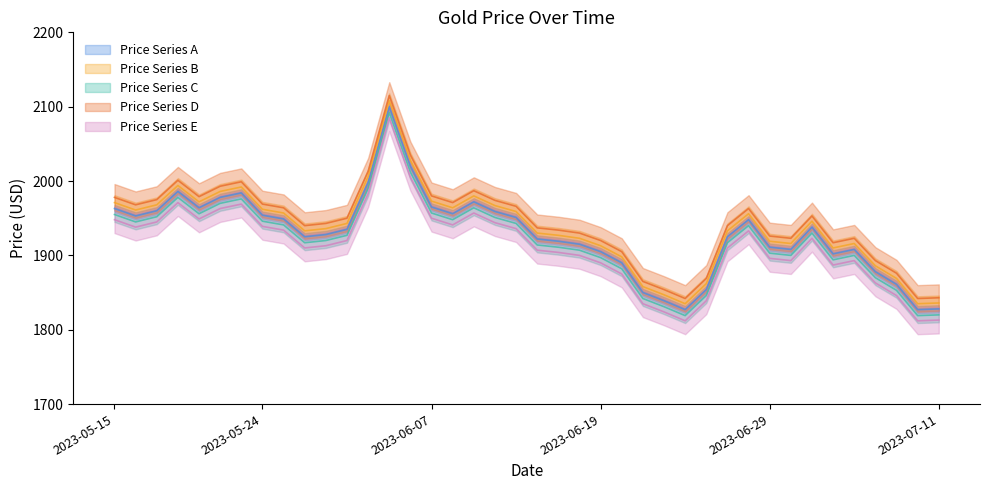

Reading left to right, transcribe all the data shown in this chart.

1963	1953	1960	1986	1964	1978	1984	1954	1949	1925	1928	1935	1998	2100	2020	1965	1956	1972	1959	1951	1922	1919	1915	1905	1890	1850	1839	1827	1854	1925	1948	1911	1908	1938	1902	1908	1878	1861	1827	1828